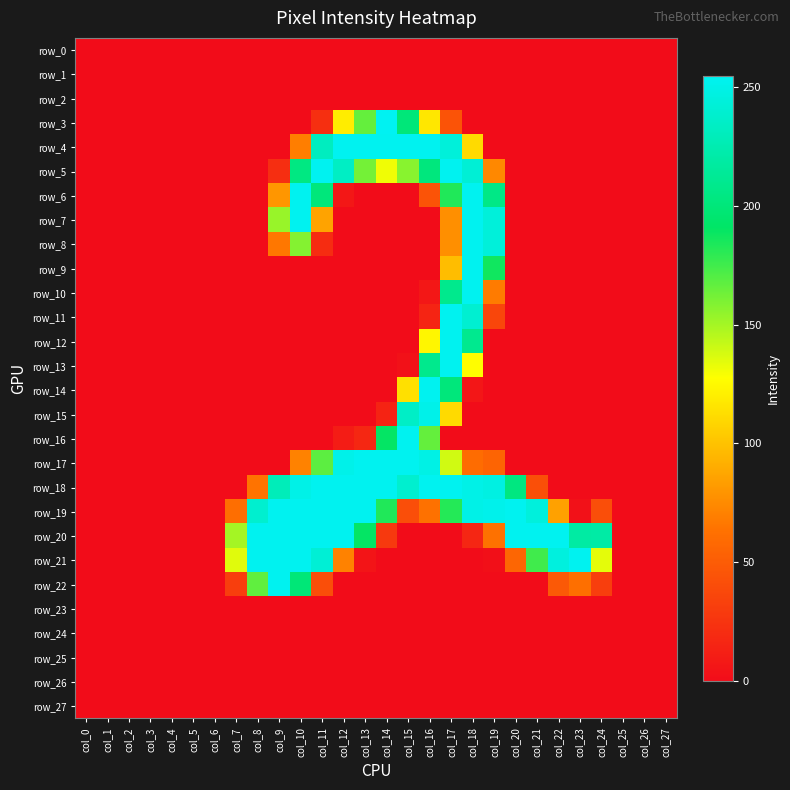

Where is row_3 nearest to the value 127?

col_12